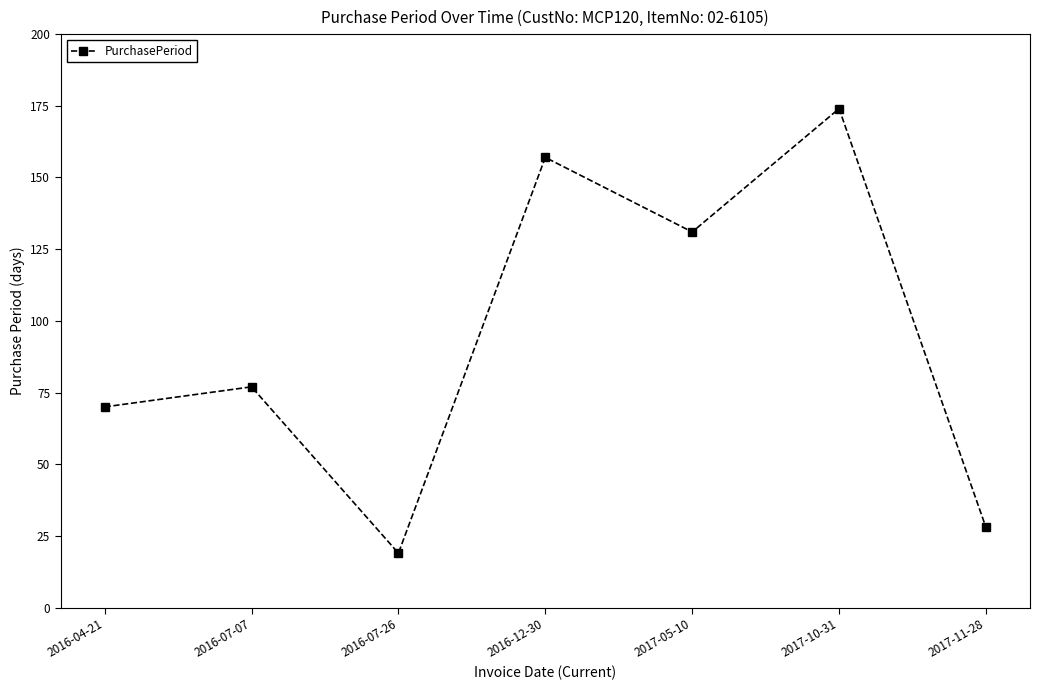

Rank the categories by value from highest to lowest.

2017-10-31, 2016-12-30, 2017-05-10, 2016-07-07, 2016-04-21, 2017-11-28, 2016-07-26